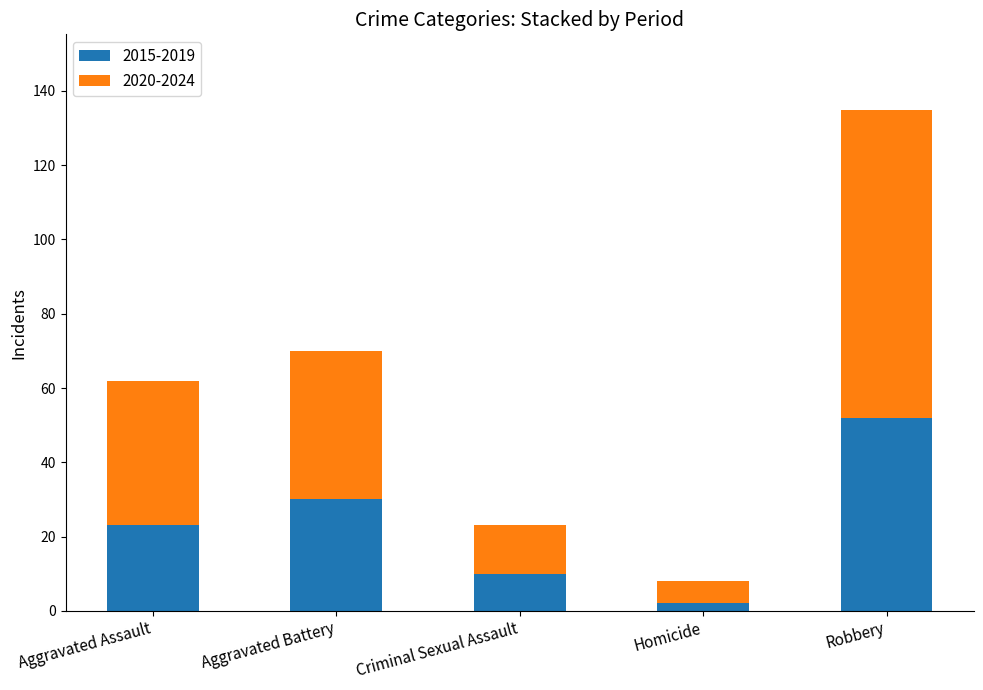

Which category has the lowest value in the 2015-2019 series?

Homicide